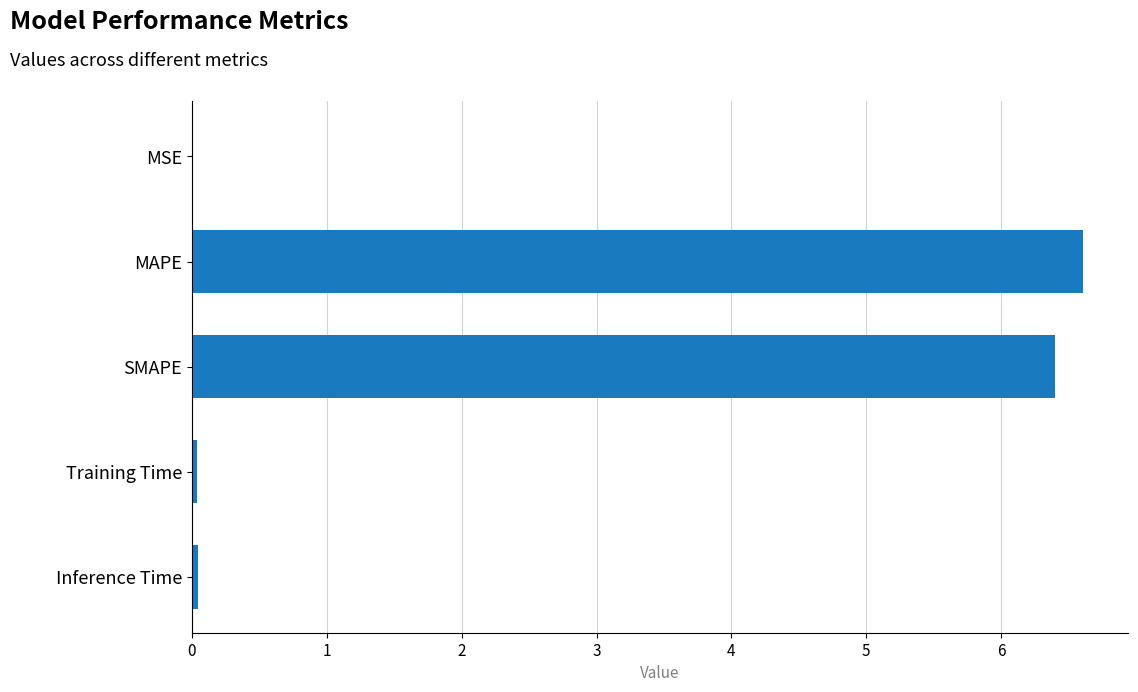

Are the bars horizontal?

Yes